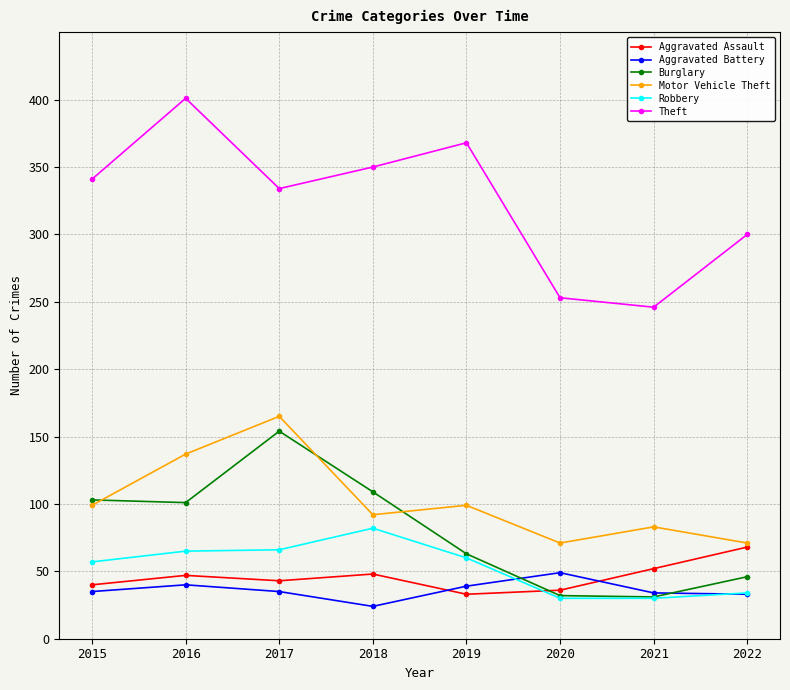

What is the average value of the Aggravated Battery series?

36